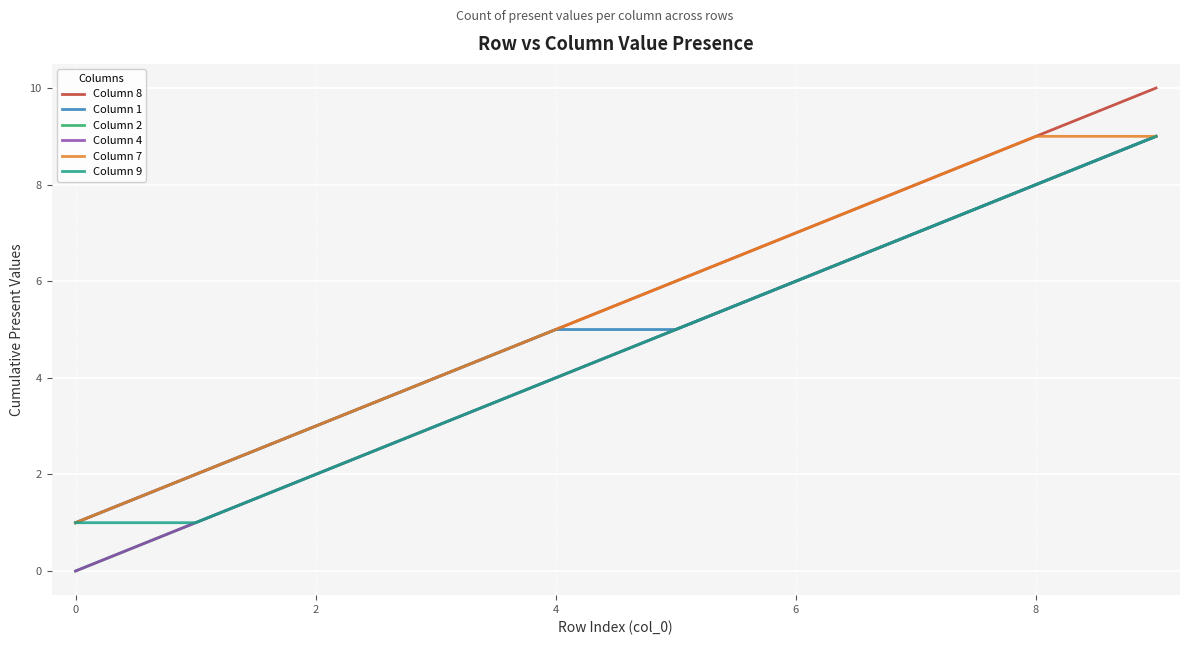

True or false: Column 7 has more than 2 points higher than both neighbors.

False